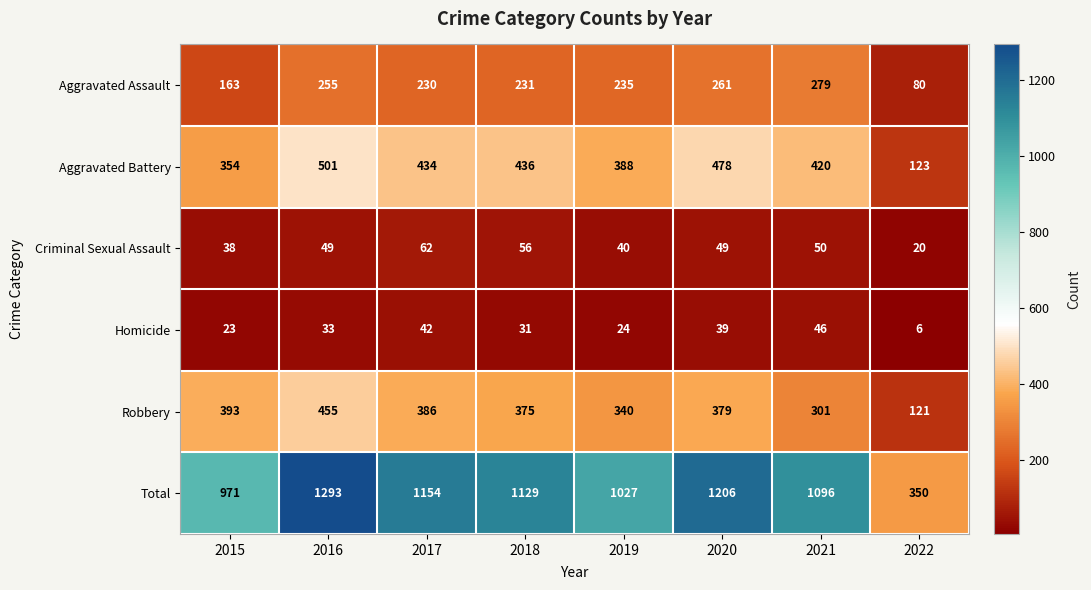

What is the difference between the Homicide values at 2020 and 2017?

3